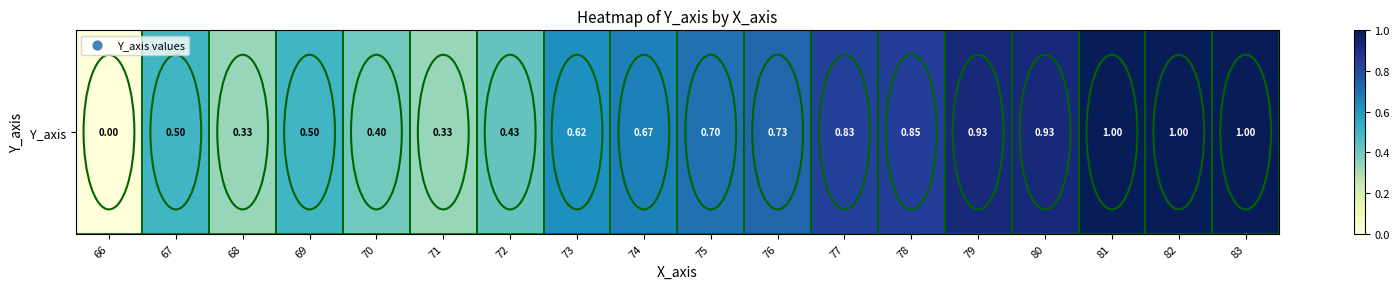

Count the number of values greater than 0.

17